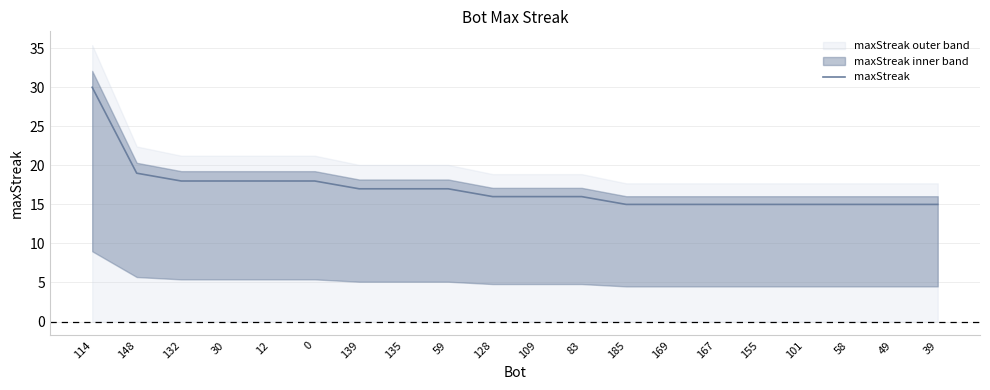

True or false: the data has more than 1 interior local peaks.

False